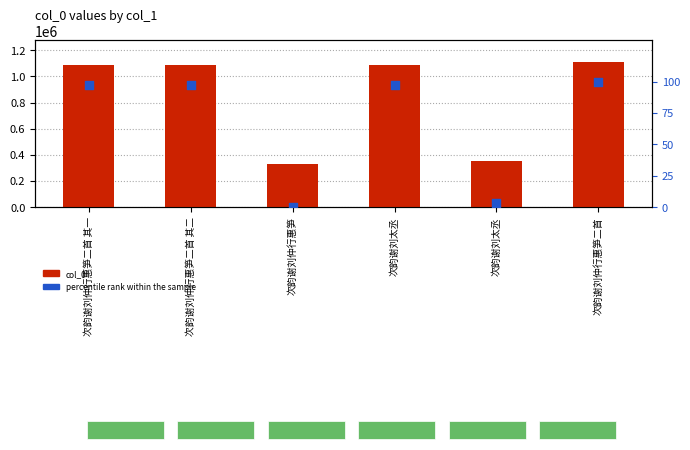

Which series has the largest total across all categories?

col_0